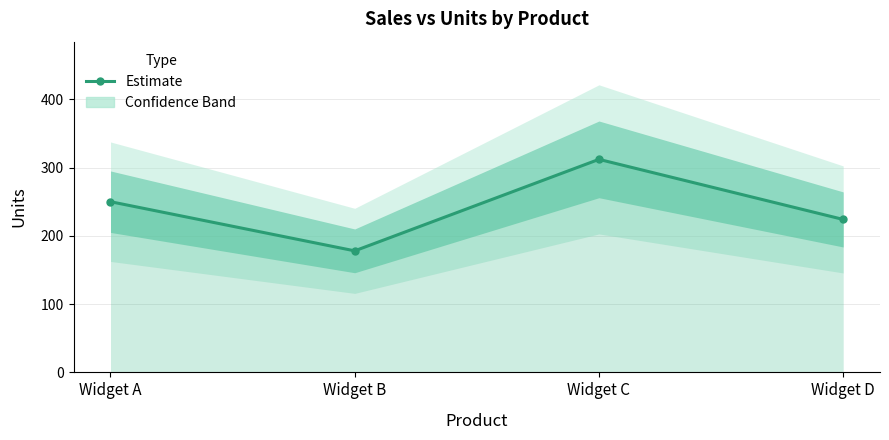

True or false: there are more than 2 points higher than both neighbors.

False